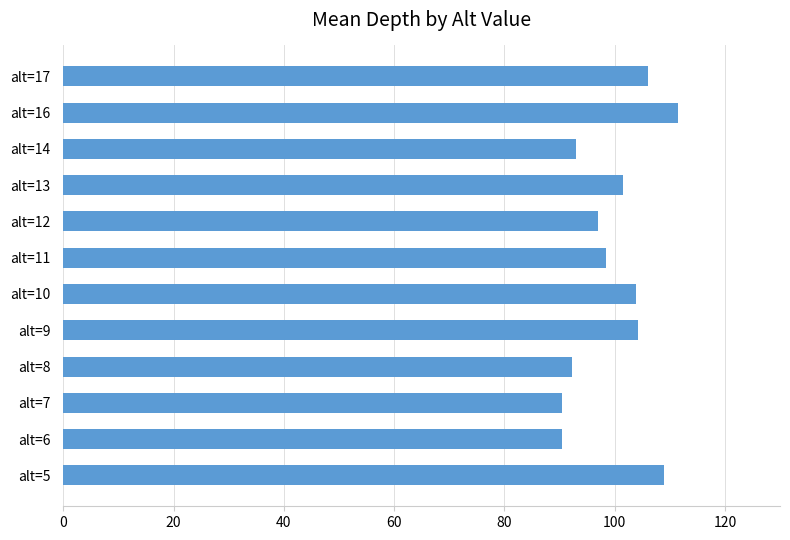

Is it true that the value at alt=9 is 104.2?

True